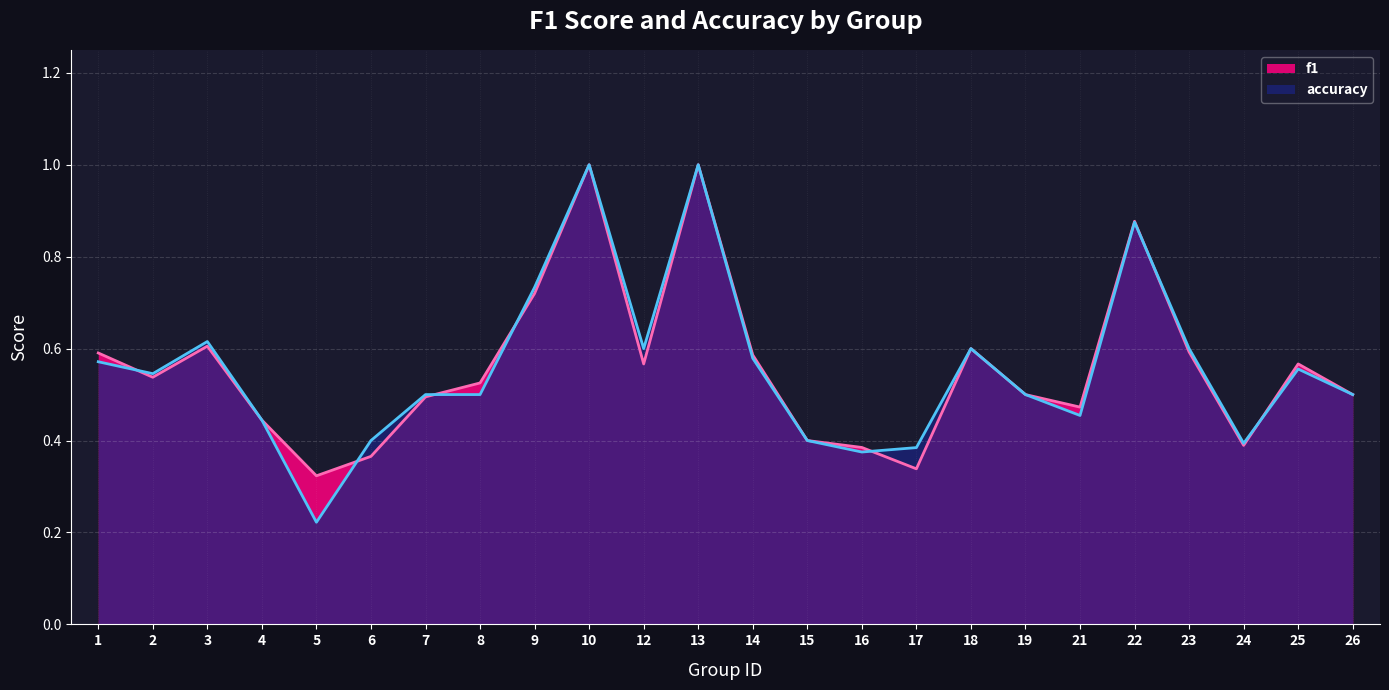

What is the maximum value shown in the chart?

1.0